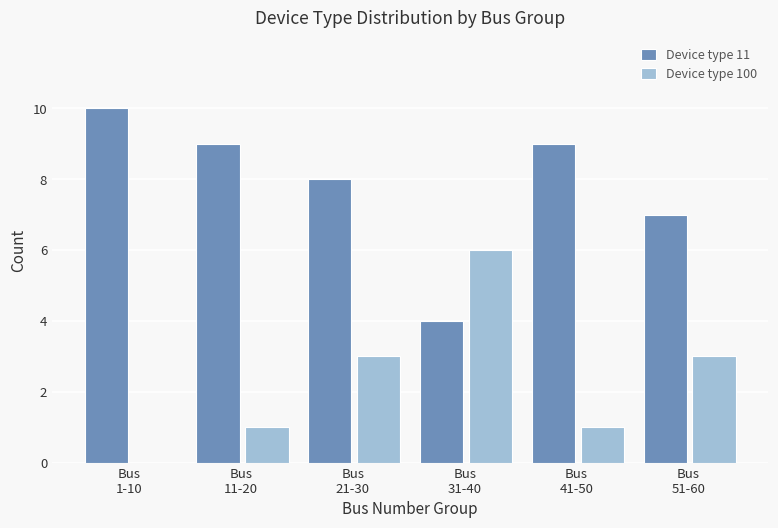

Does the chart contain stacked bars?

No